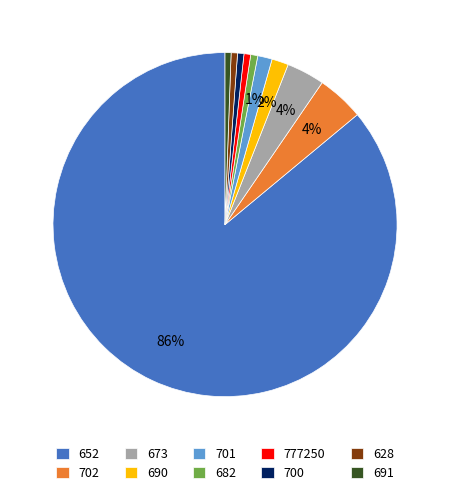

True or false: 701 accounts for 1% of the total.

True